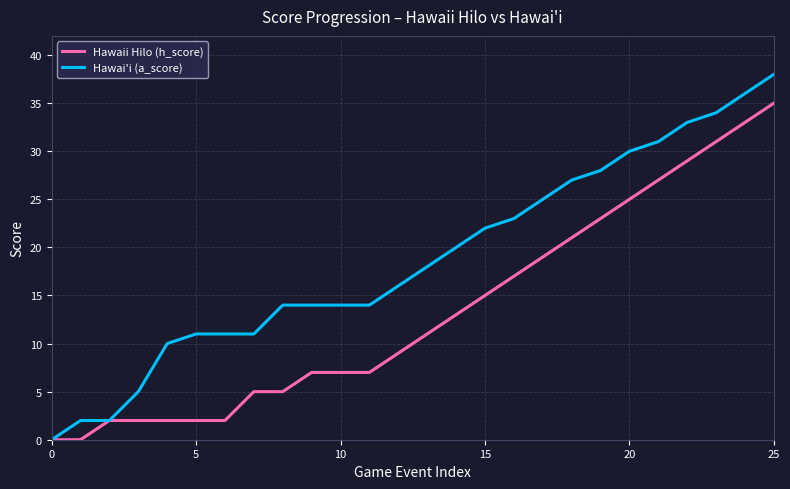

Which series has the largest range (max minus min)?

Hawai'i (a_score)